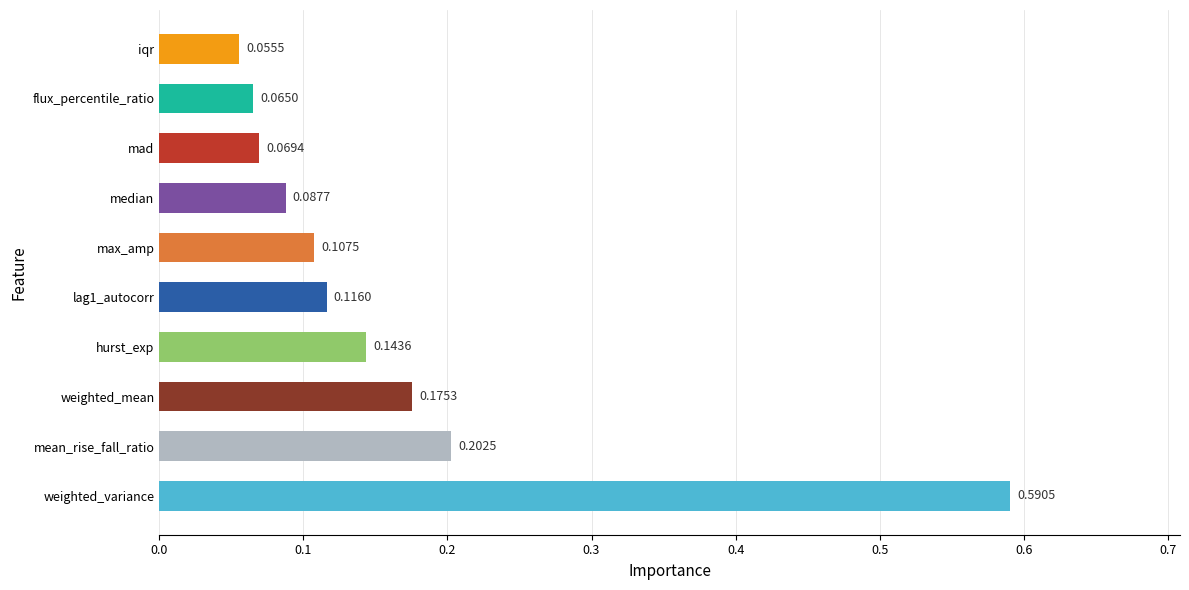

What is the sum of all values?

1.6